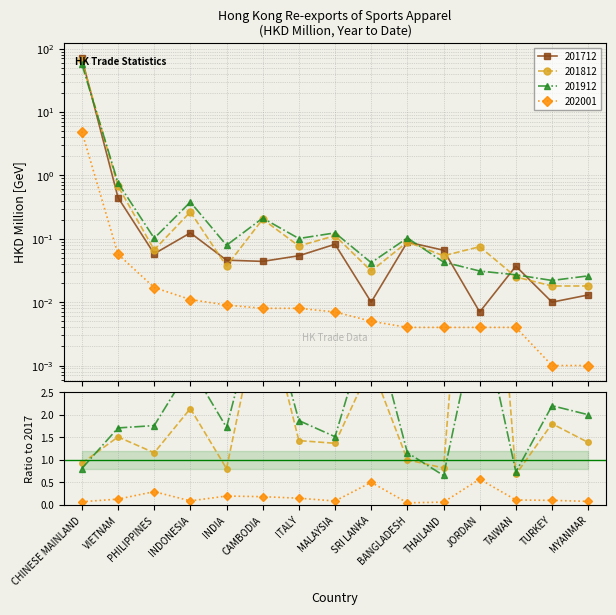

What is the label of the 13th point from the right?

PHILIPPINES